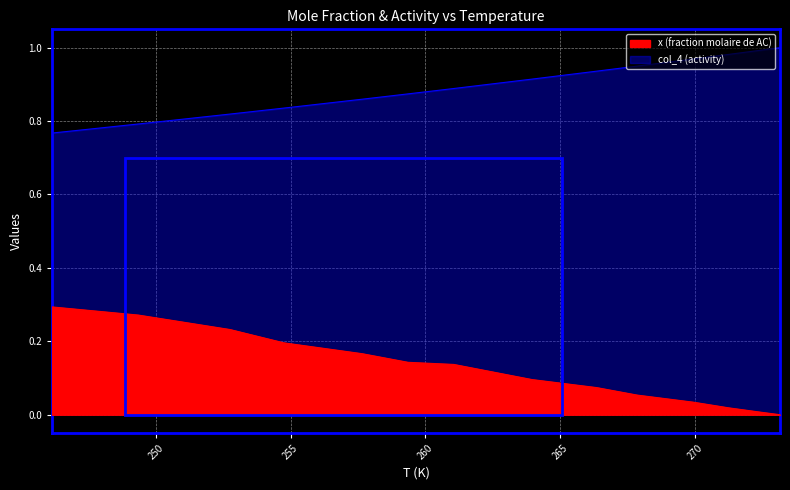

What is the sum of the col_4 (activity) values at 254.75 and 261.05?

1.7